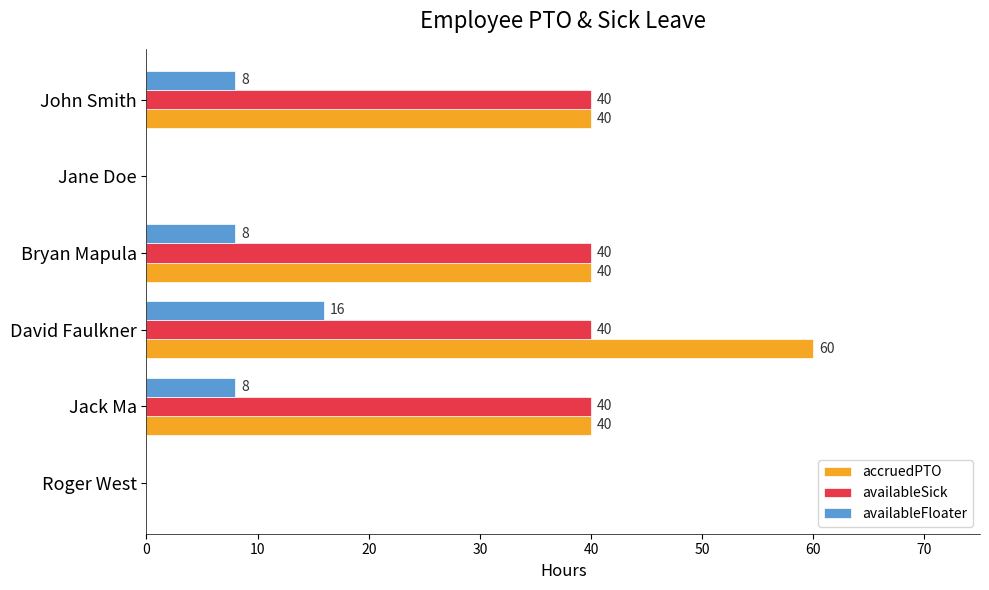

The availableFloater series shows 12 at Bryan Mapula. True or false?

False